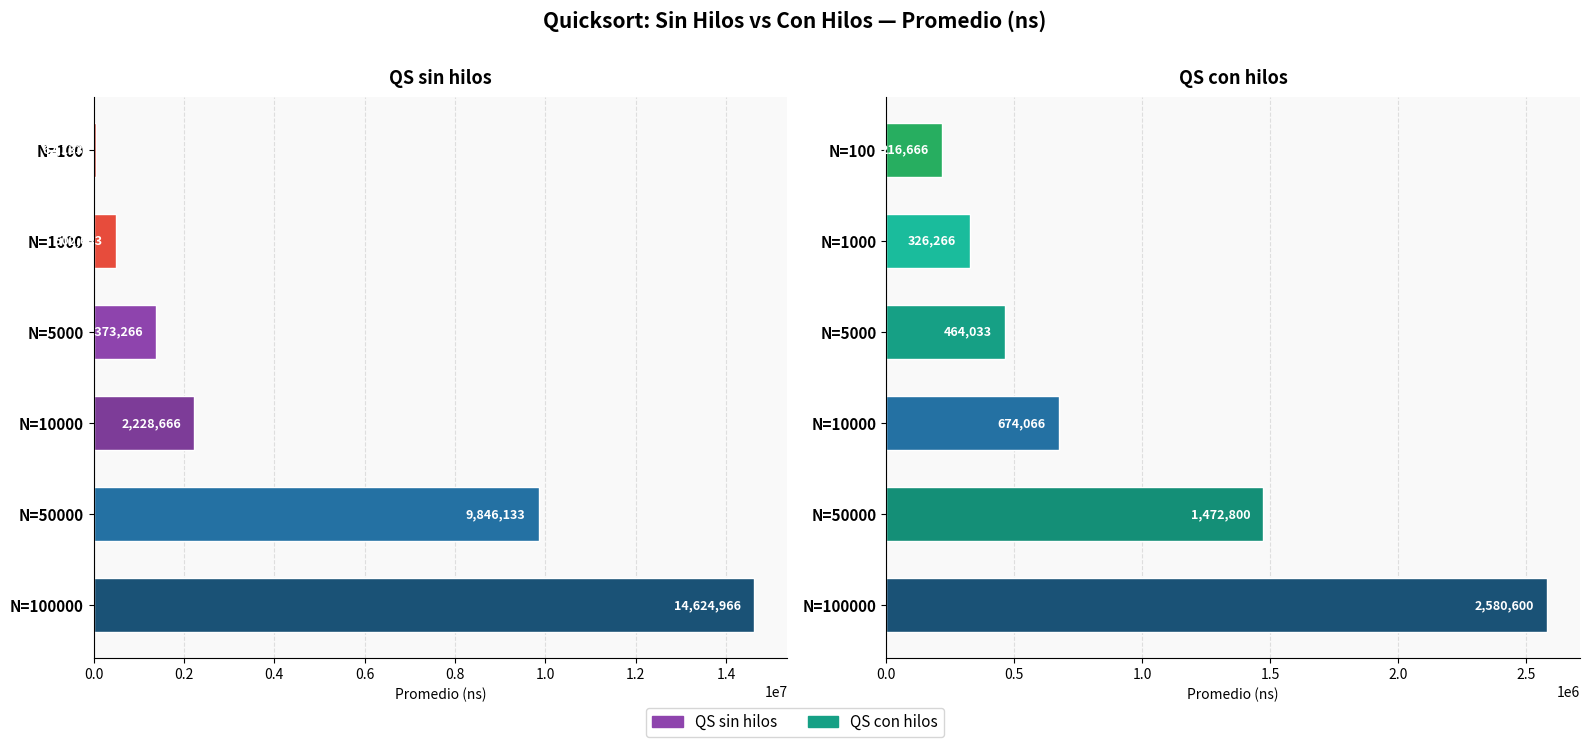

What is the maximum value for QS con hilos?

2580600